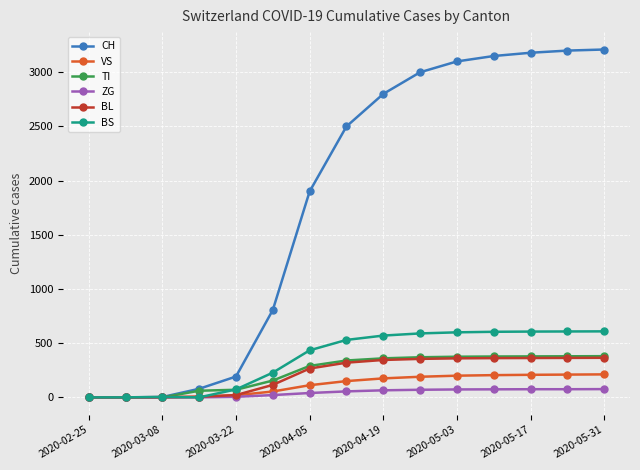

At how many categories does at least one series exceed 1141?

9